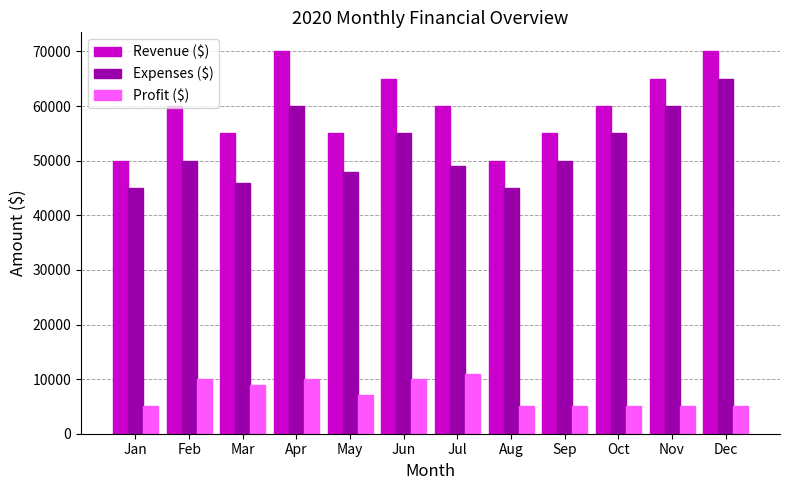

At Jun, list the series in order from smallest to largest.

Profit ($), Expenses ($), Revenue ($)